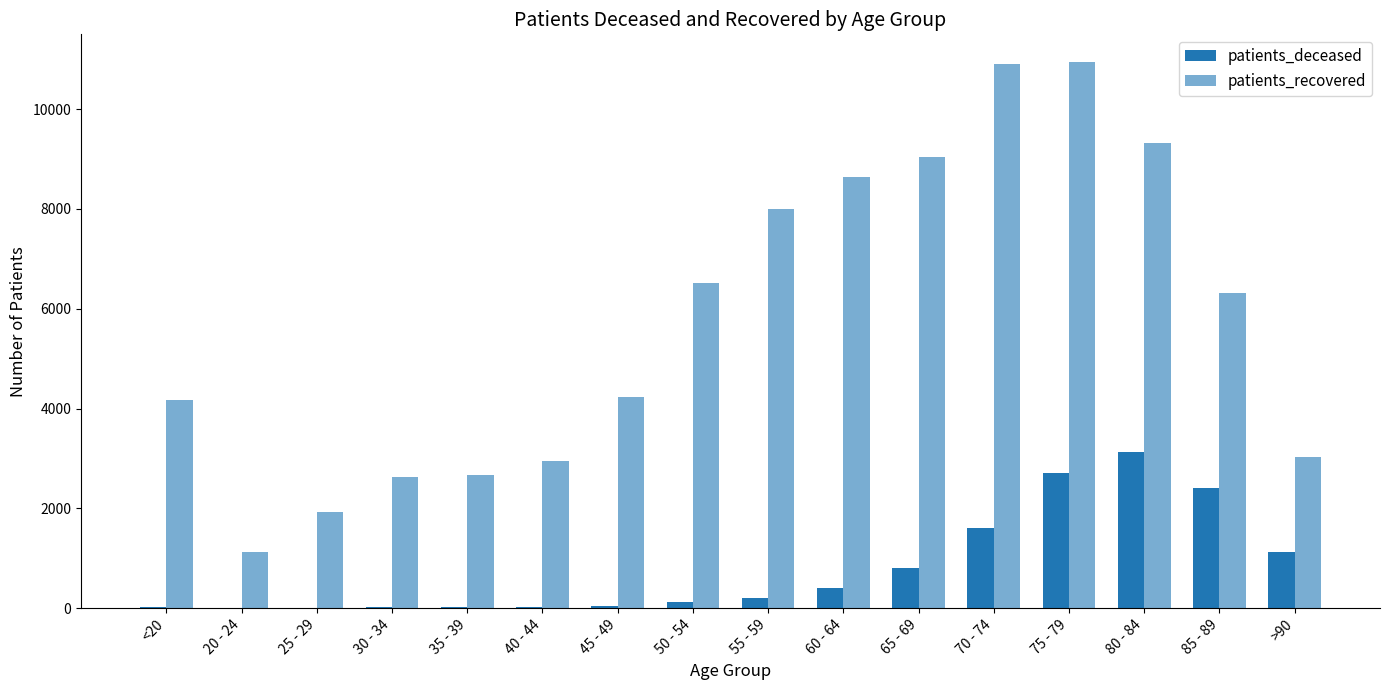

List the series in order of their overall mean, lowest first.

patients_deceased, patients_recovered